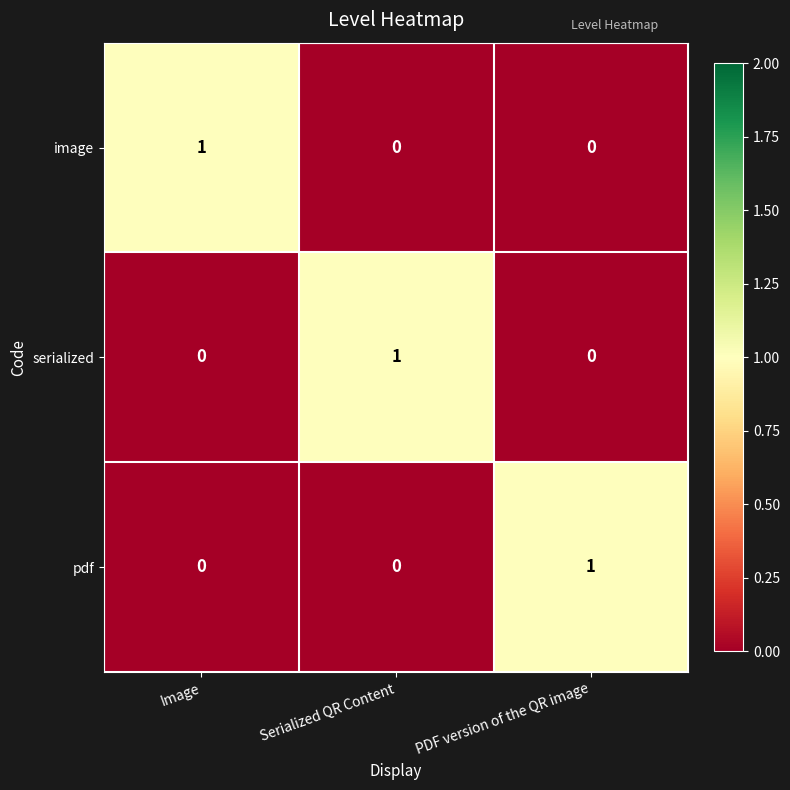

At how many categories does at least one series exceed 0?

3